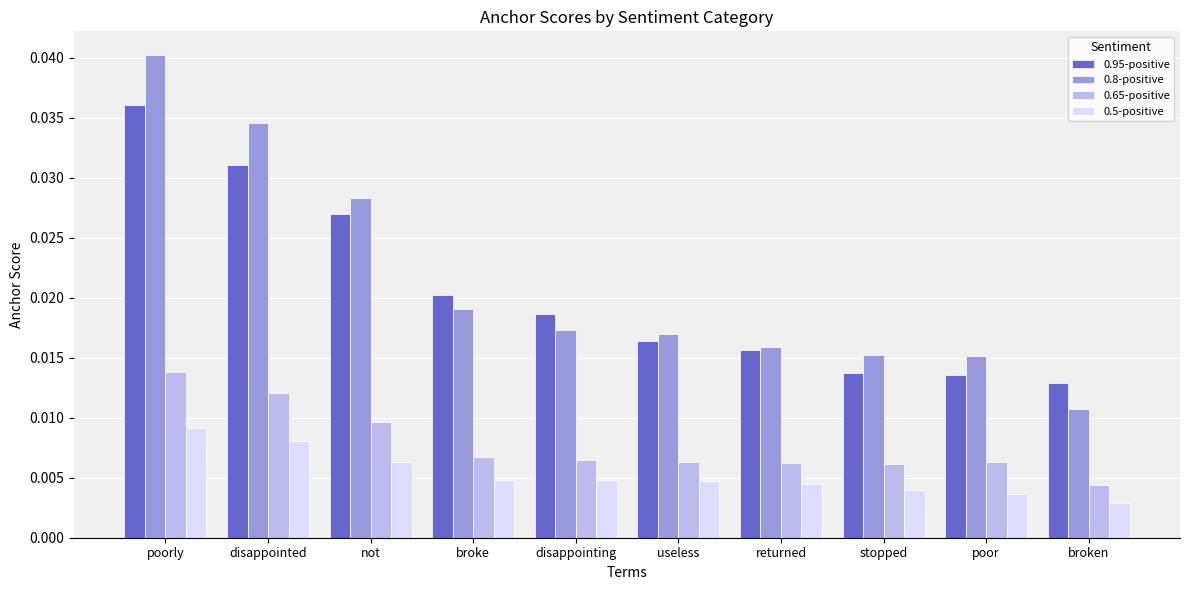

Which series has the largest range (max minus min)?

0.8-positive